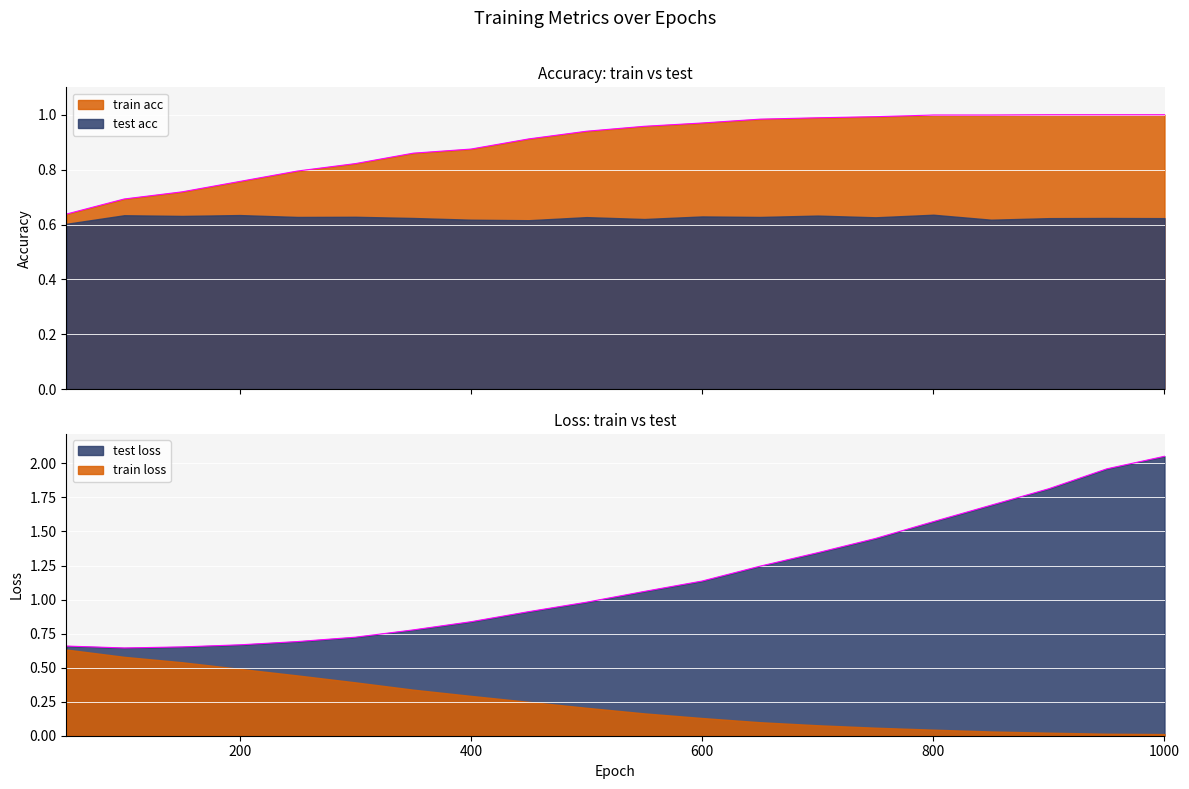

List the labels in order of test loss value, largest first.

1000.0, 950.0, 900.0, 850.0, 800.0, 750.0, 700.0, 650.0, 600.0, 550.0, 500.0, 450.0, 400.0, 350.0, 300.0, 250.0, 200.0, 50.0, 150.0, 100.0